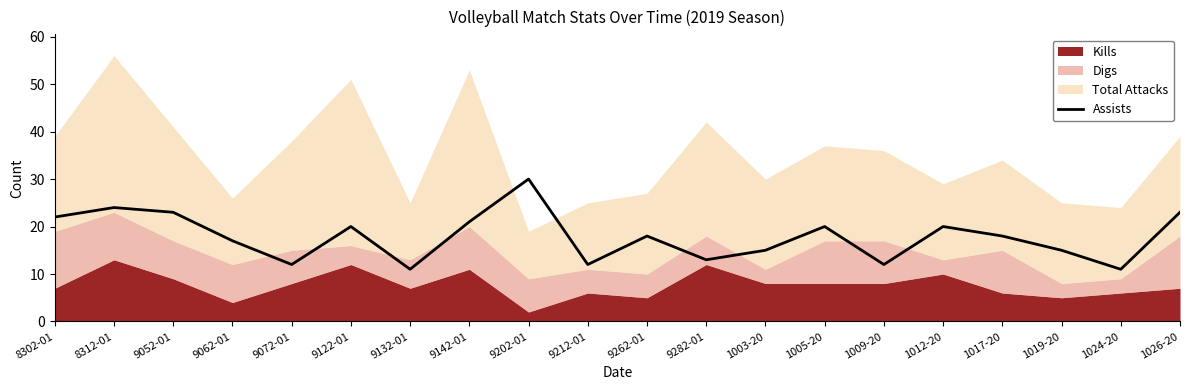

The chart shows a value of 35 at 9122-01. True or false?

False